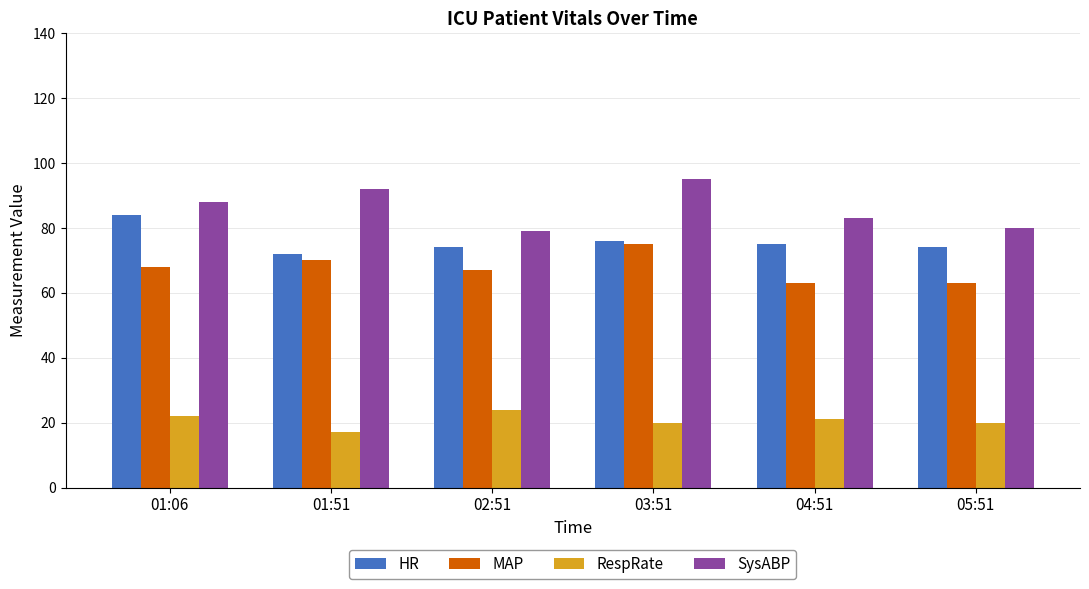

What is the total value across all series at 03:51?

266